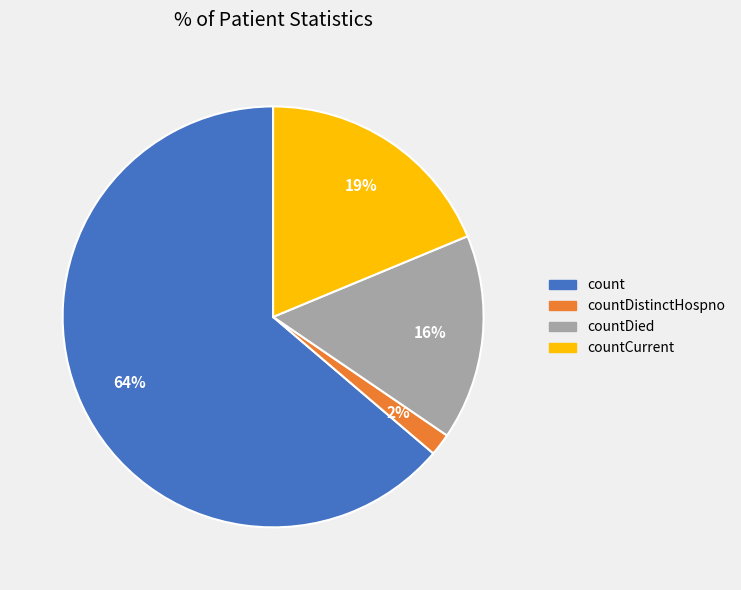

Is there a majority slice in this chart?

Yes